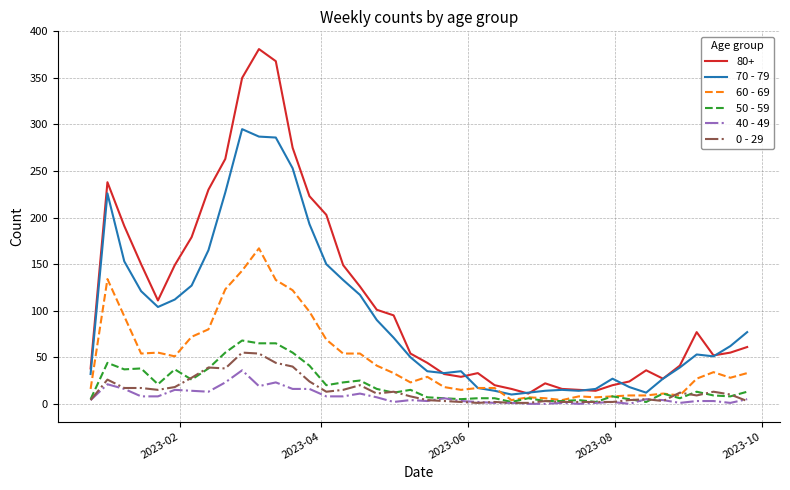

After their last crossing, which series has the higher values: 60 - 69 or 0 - 29?

60 - 69